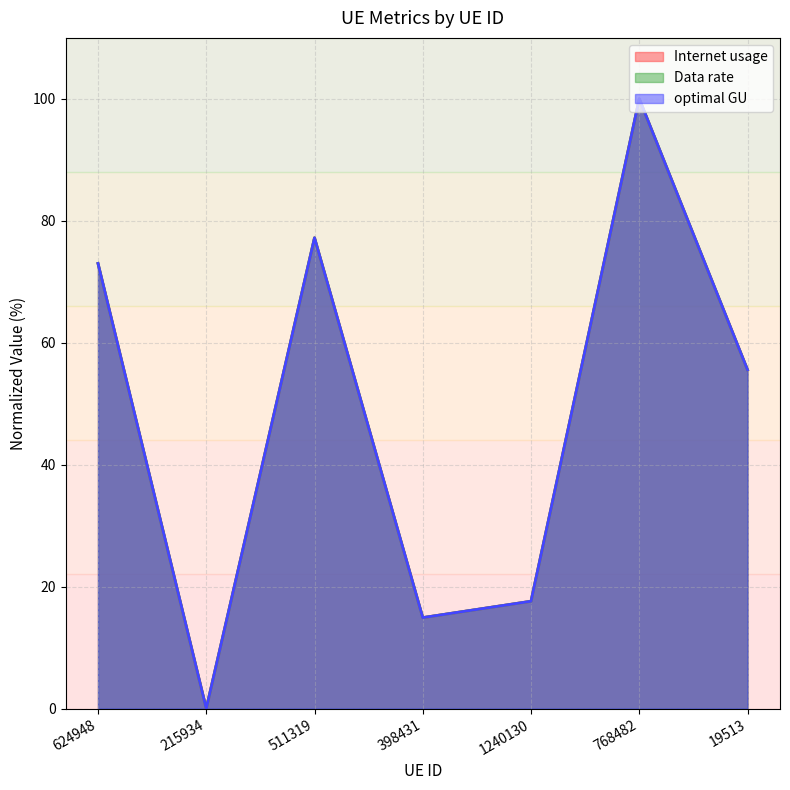

Which series changed the most between 624948 and 511319?

Internet usage